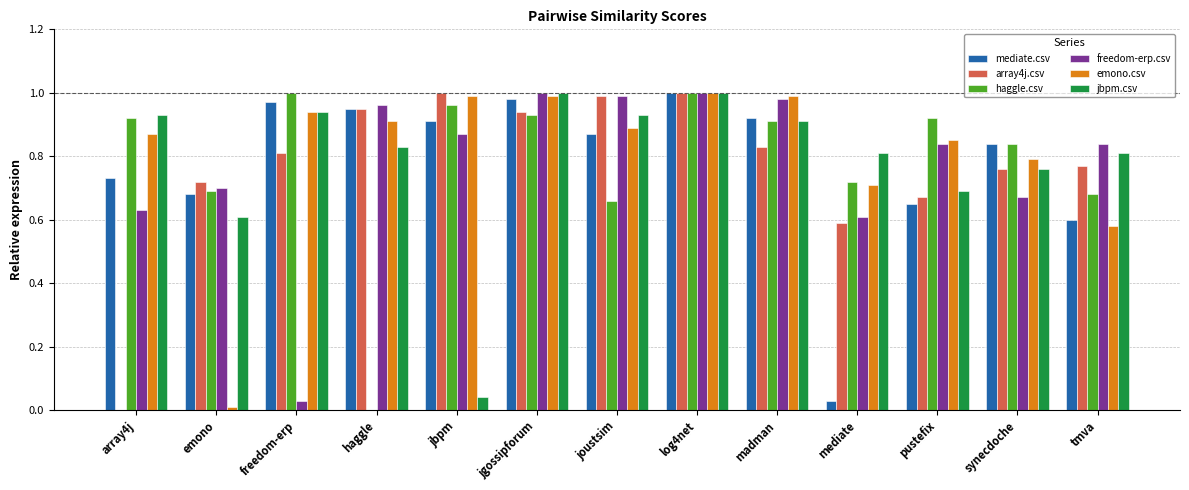

True or false: jbpm.csv has a value of 0.2 at freedom-erp.

False